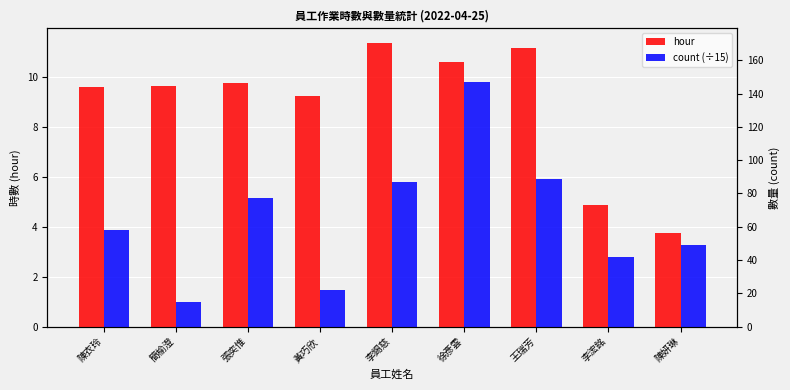

What is the label of the 3rd bar from the right?

王瑞芳